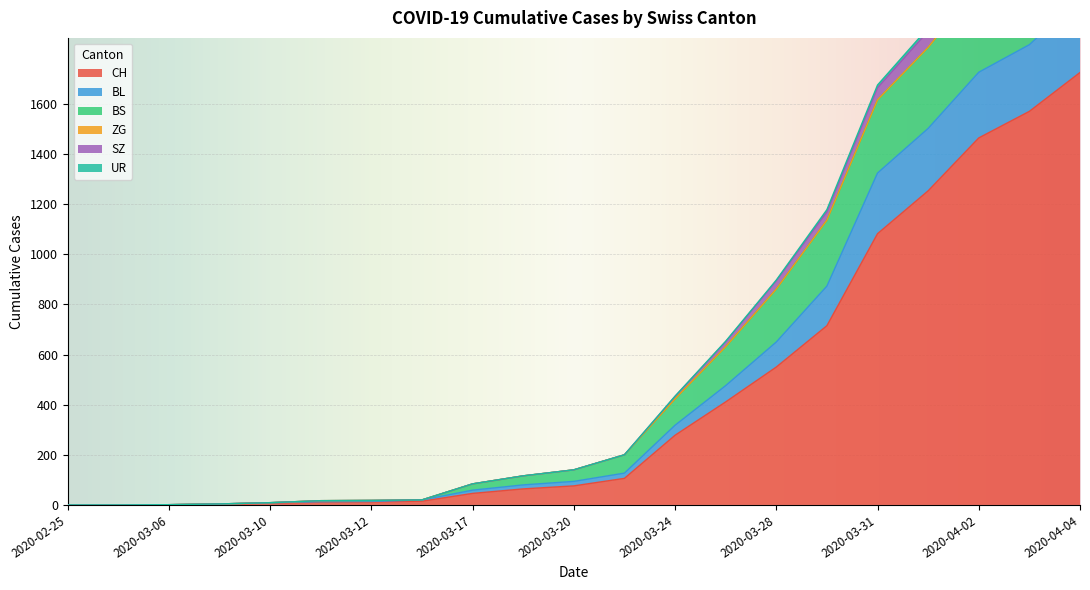

Between 2020-03-17 and 2020-03-11, which is larger?

2020-03-17